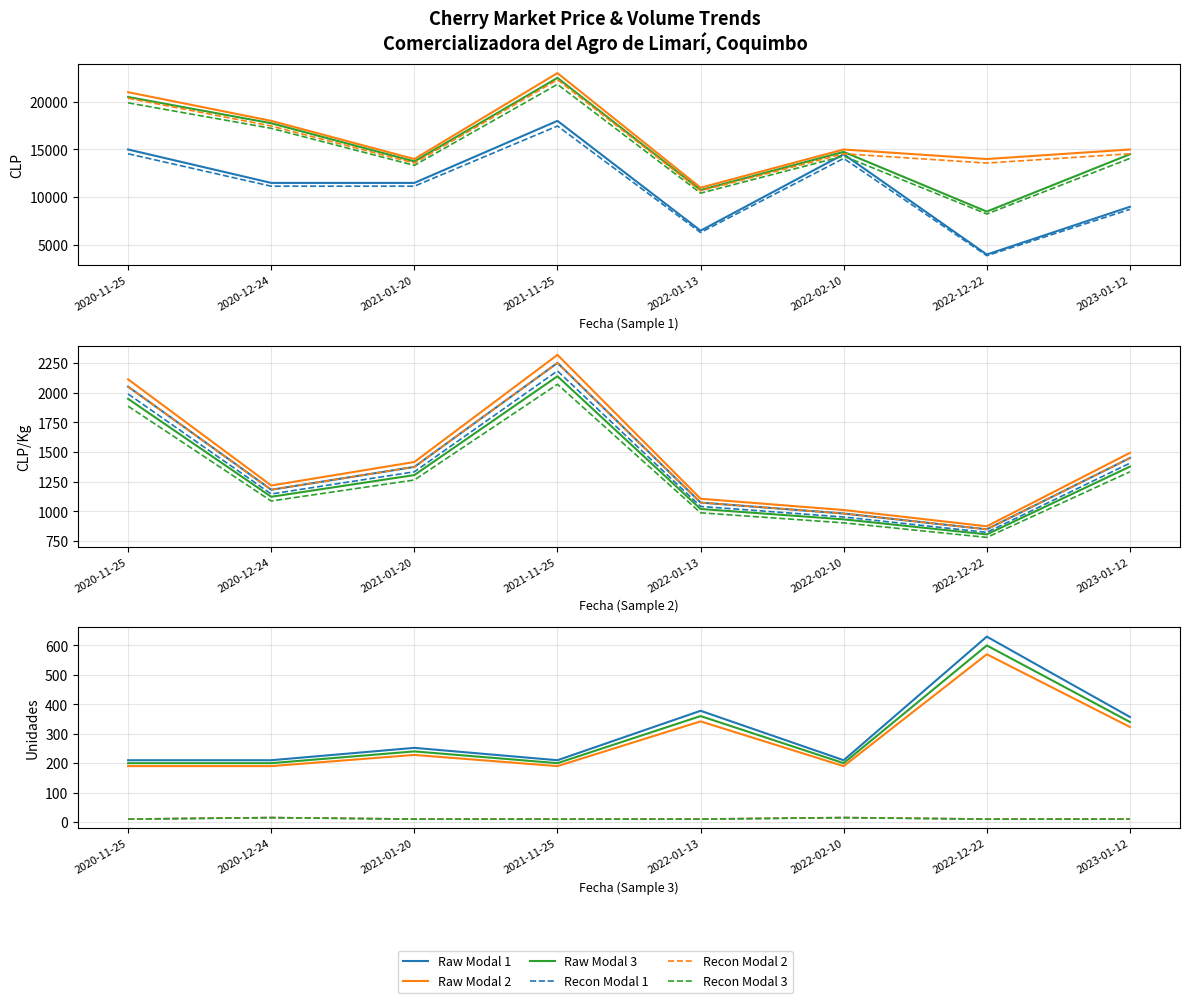

What is the greatest value displayed?

23000.0